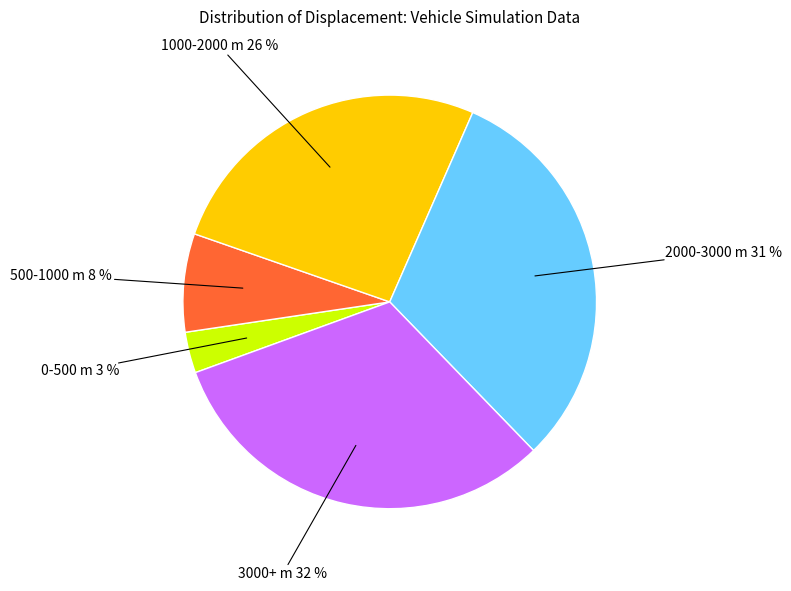

To the nearest percent, what is the average slice percentage?

20%